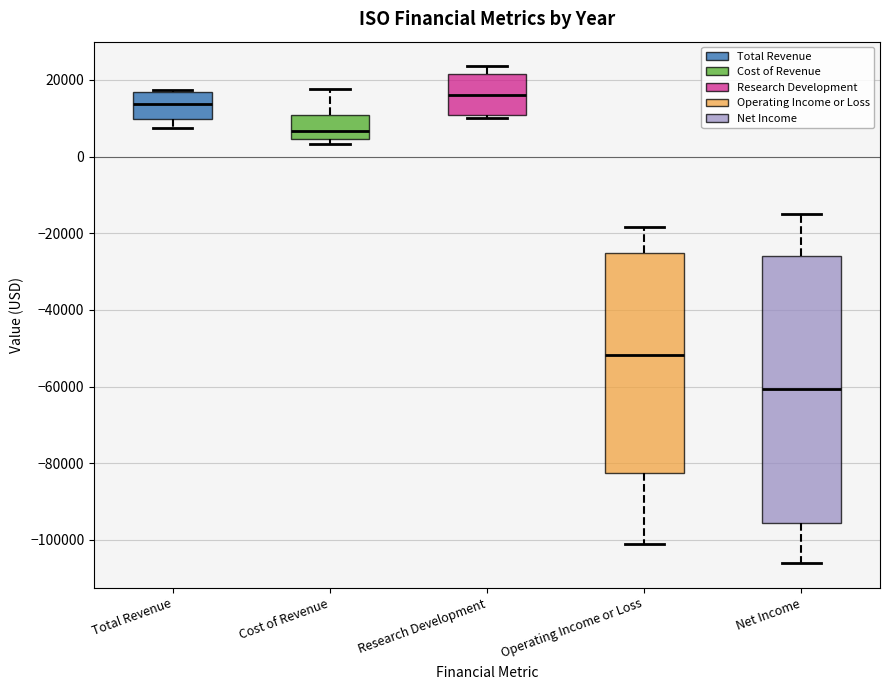

Which box's median line is the highest?

Research Development